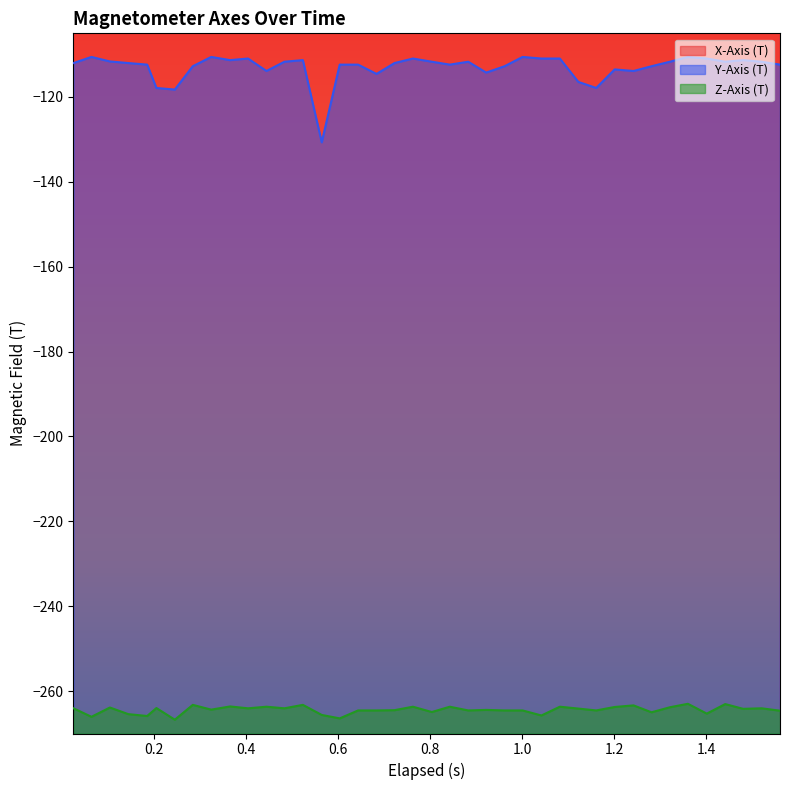

True or false: Z-Axis (T) and Y-Axis (T) intersect in this chart.

False